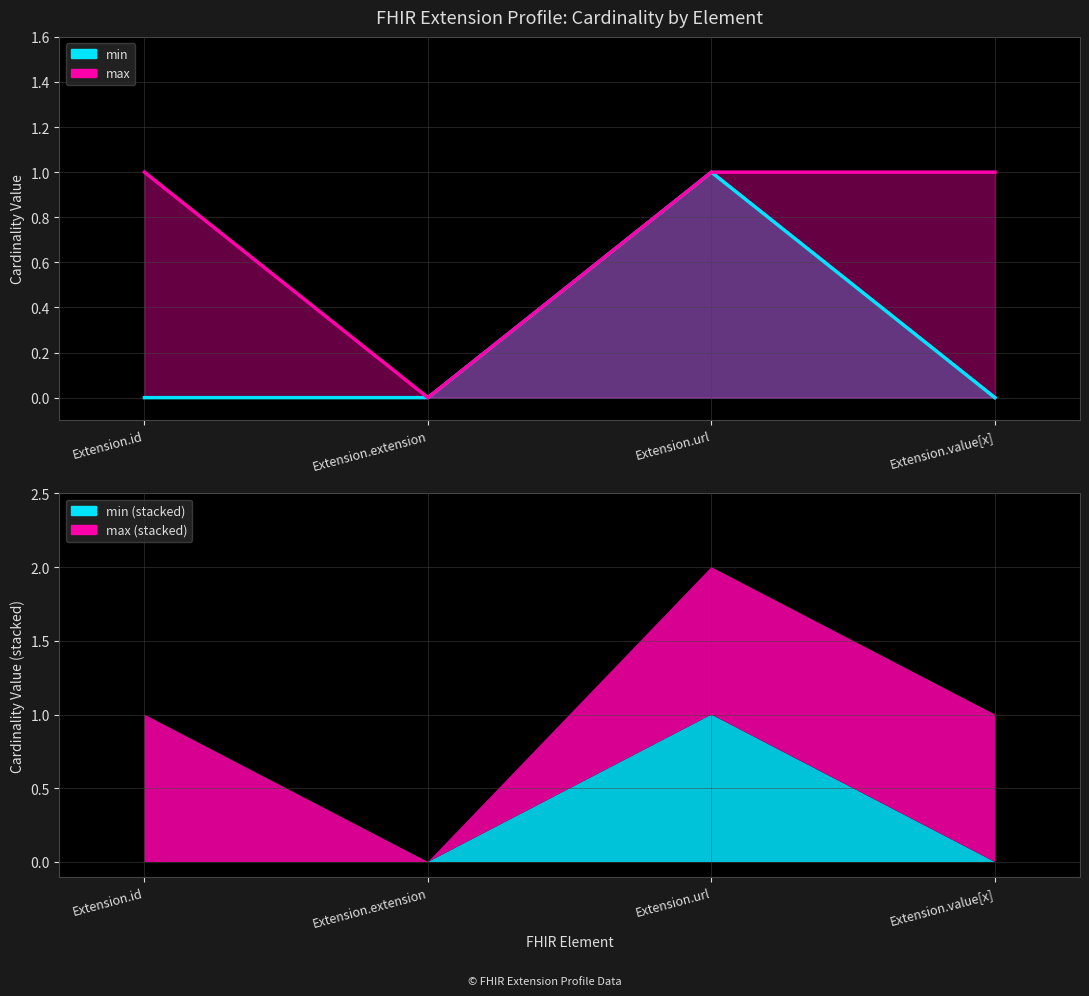

What is the difference between the second highest and minimum values in the max_numeric series?

1